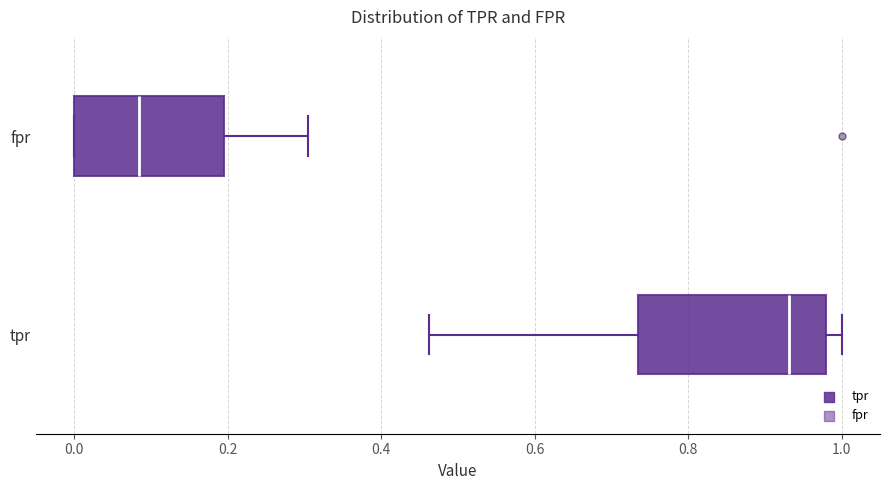

Reading bottom to top, read every box against the x-axis: the position of its median line, the range the box covers, and the ends of its whiskers. The values are not printed on the chart, so give them approximately, as read against the axis.

tpr: median 0.94, box 0.74 to 0.98, whiskers 0.46 to 1.00
fpr: median 0.08, box 0.00 to 0.20, whiskers 0.00 to 0.30